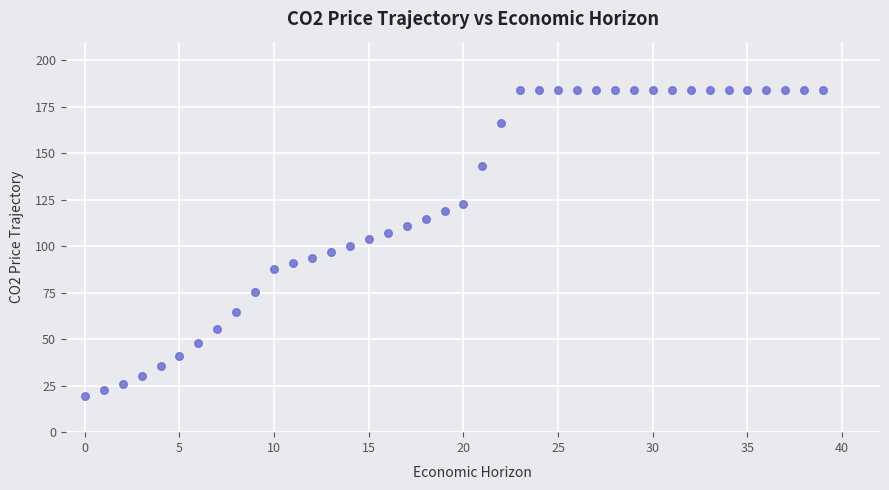

What is the range of Y values (max minus min)?

164.9